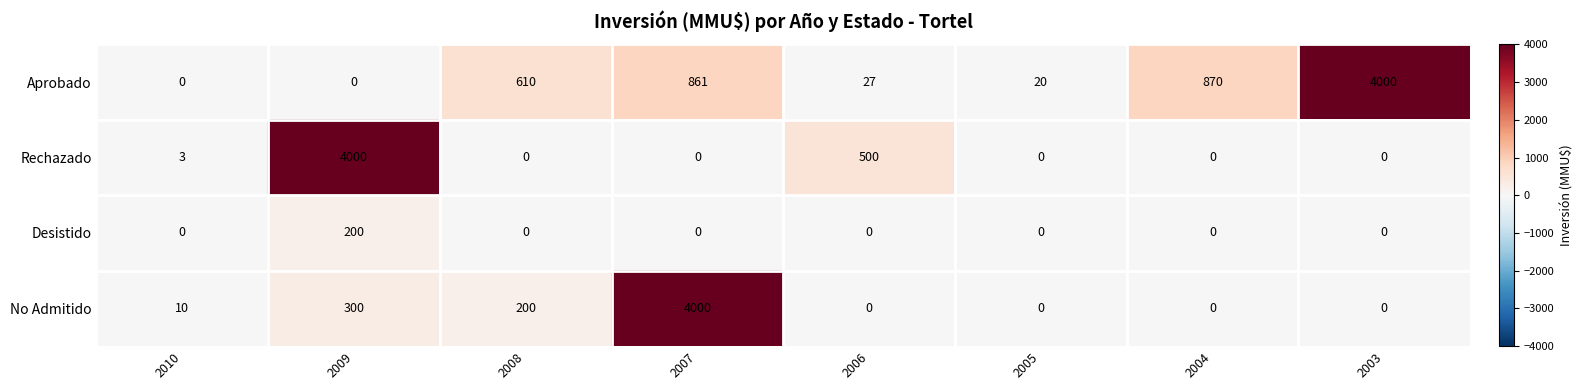

Read the Aprobado value at 2007.

861